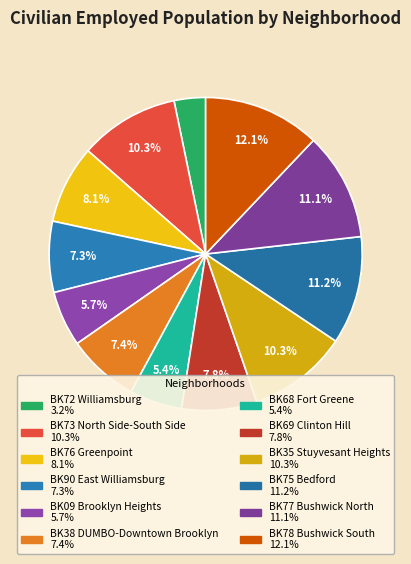

Combined, what portion of the pie is BK73 North Side-South Side and BK09 Brooklyn Heights?

16.0%